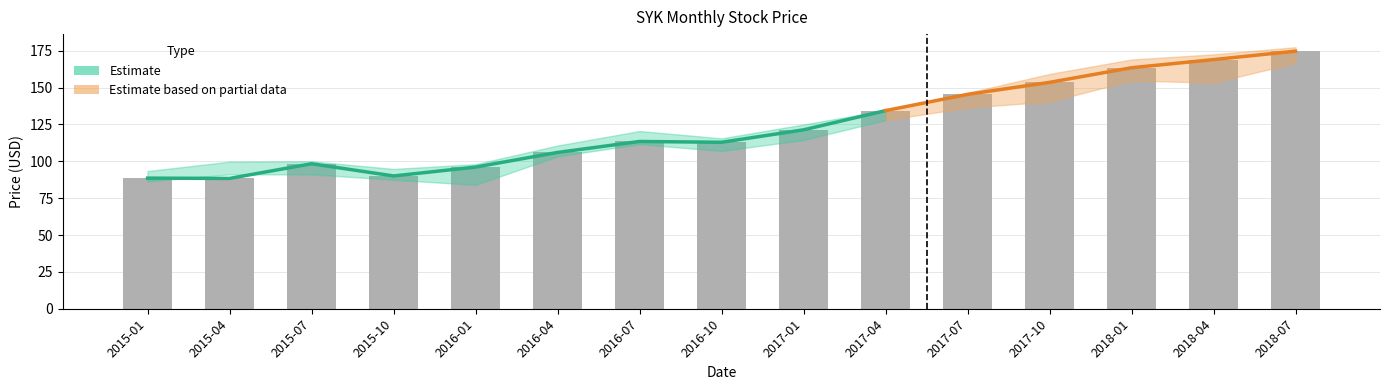

What position from the right is 2016-01?

11